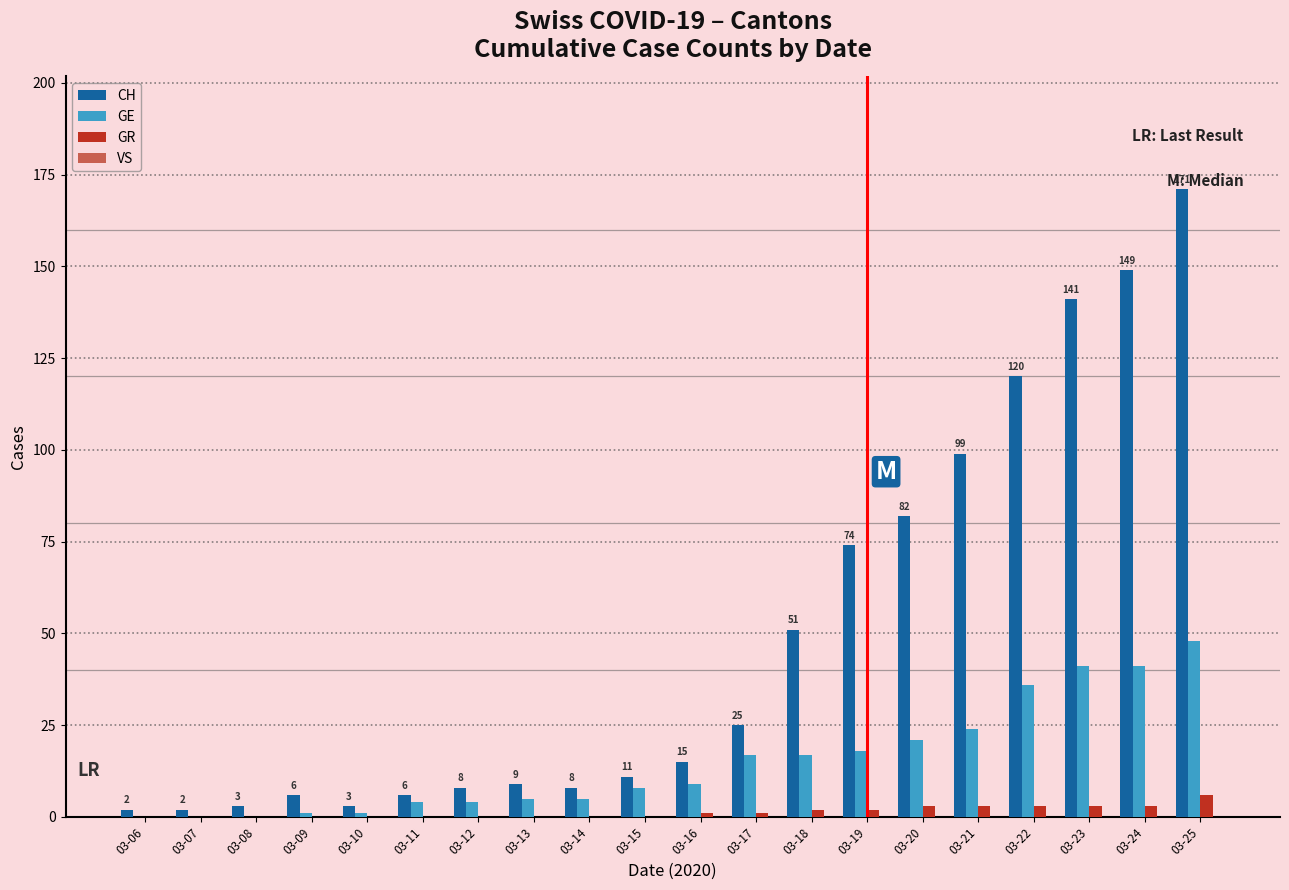

Is the value of CH at 03-17 greater than the value of GR at 03-20?

Yes